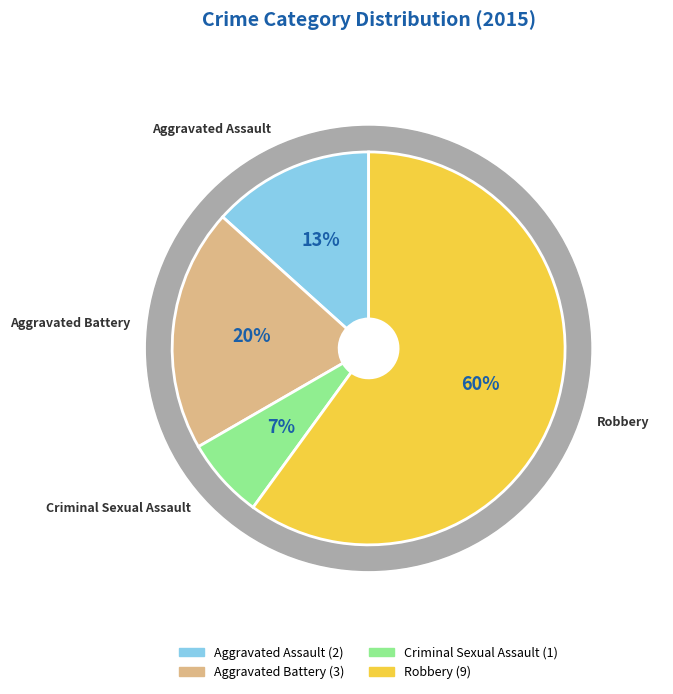

What percentage is NOT represented by Aggravated Battery?

80.0%